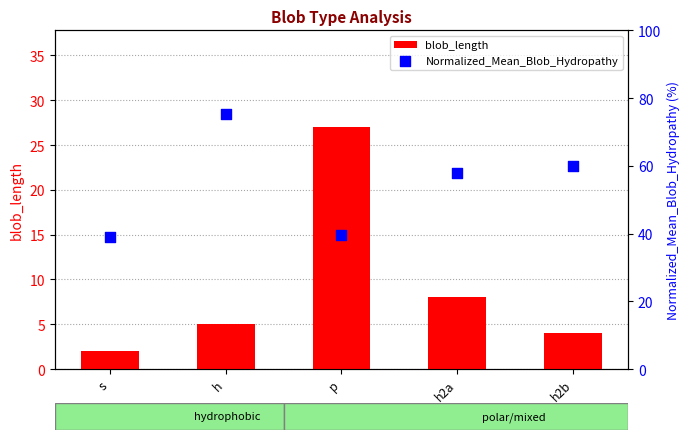

What are all the series names shown in the legend?

blob_length, Normalized_Mean_Blob_Hydropathy